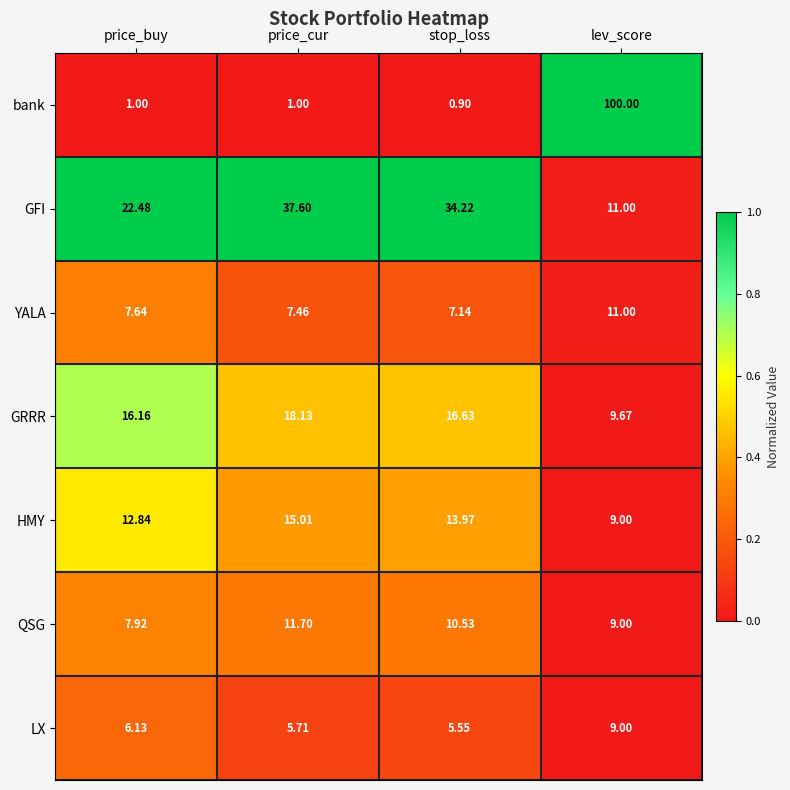

At which label does QSG first exceed 10?

price_cur